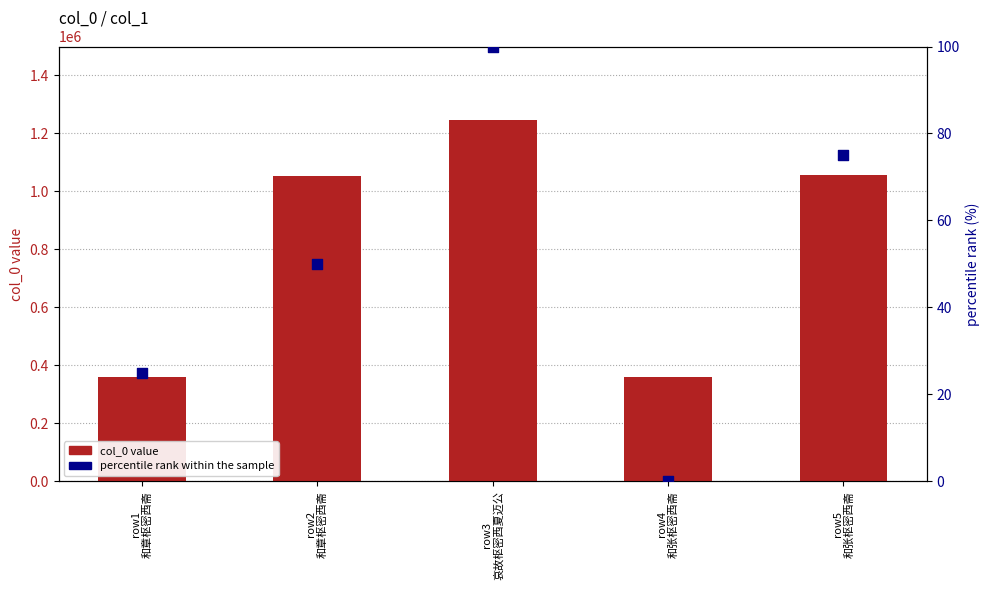

Which series has the largest Y range (max minus min)?

col_0 value